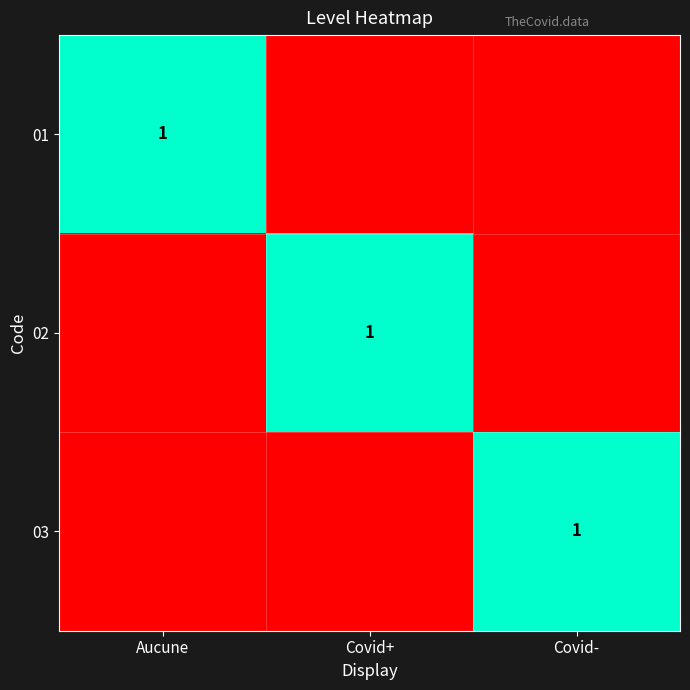

Which label corresponds to the smallest value in the chart?

Covid+